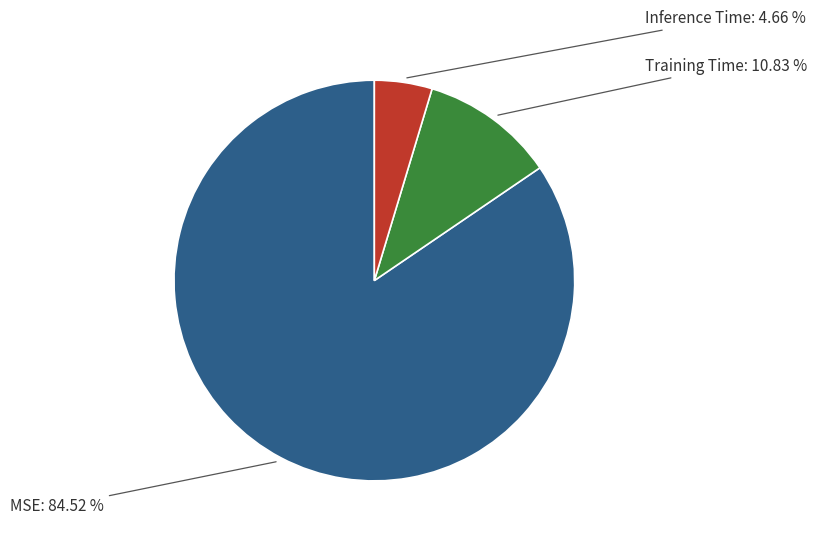

Is there a majority slice in this chart?

Yes